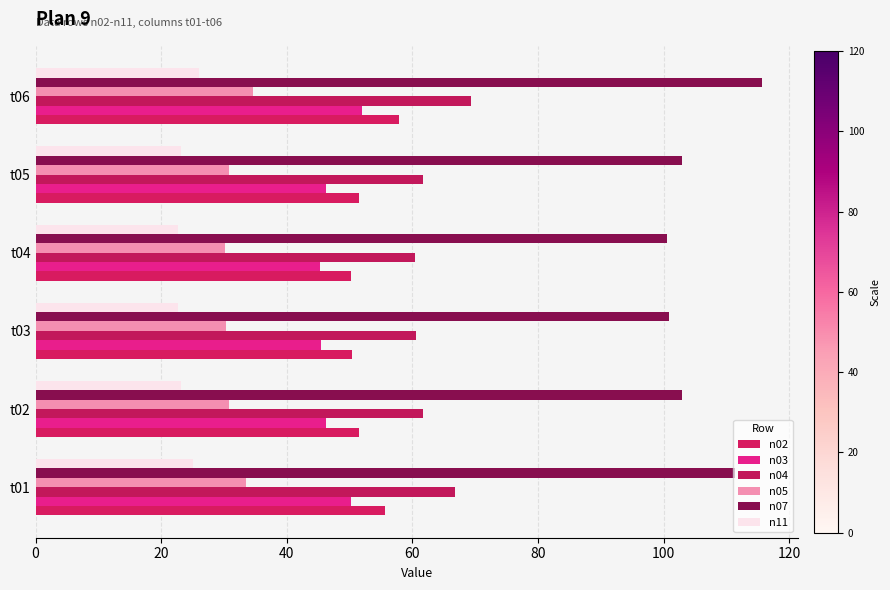

What are all the series names shown in the legend?

n02, n03, n04, n05, n07, n11